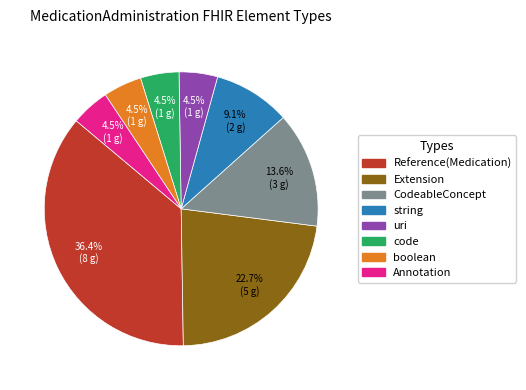

How many segments does this pie chart have?

8